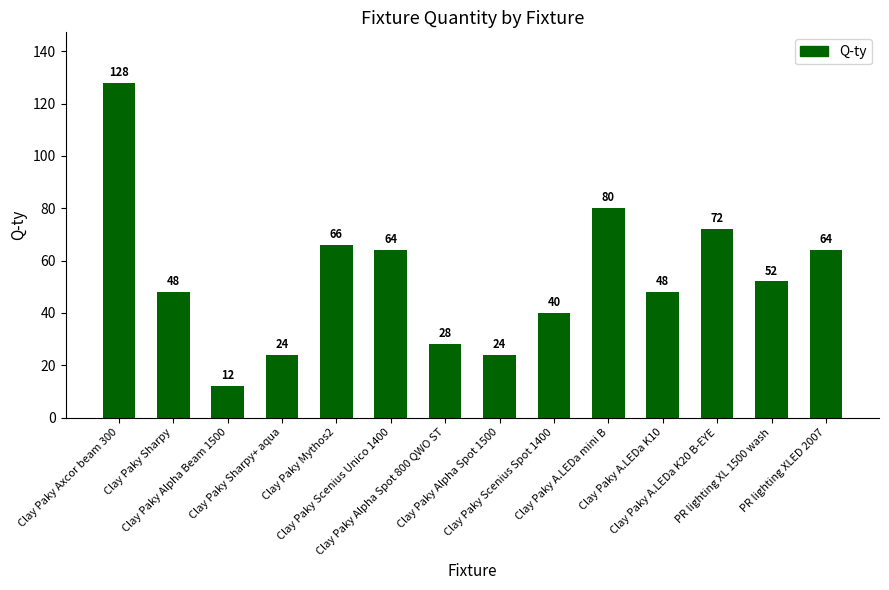

Which category has the highest value across all series?

Clay Paky Axcor beam 300